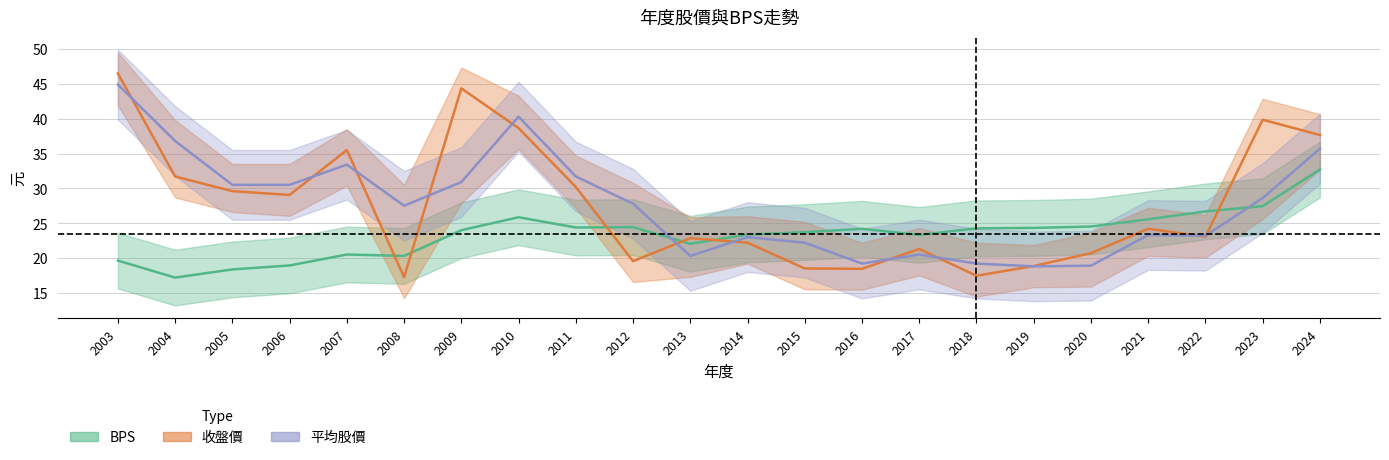

In BPS, how many points are lower than both neighbors (excluding endpoints)?

5